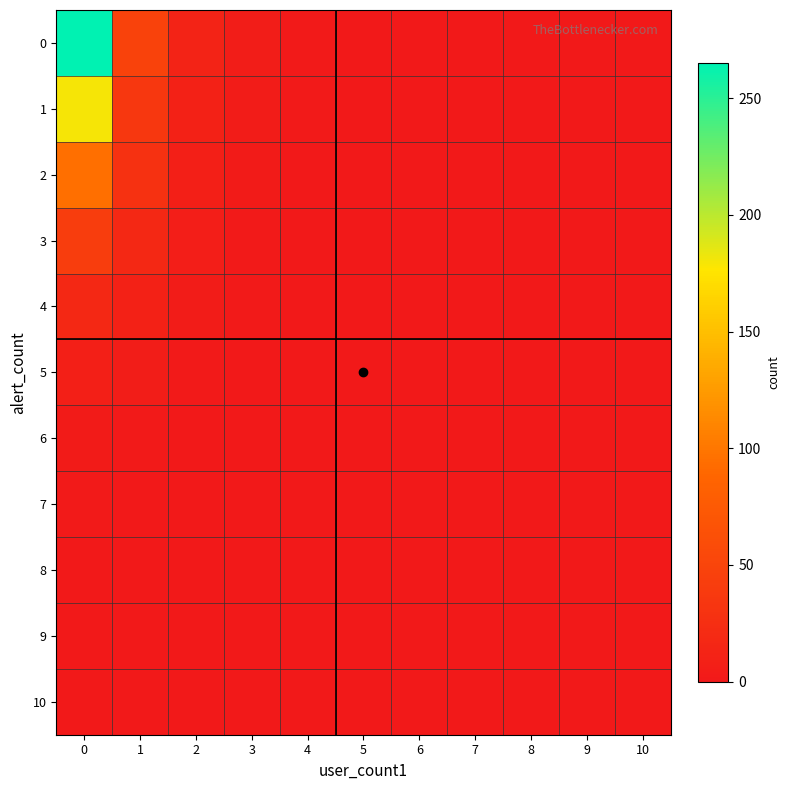

Rank the series at 0 from lowest to highest value.

10, 8, 9, 7, 6, 5, 4, 3, 2, 1, 0